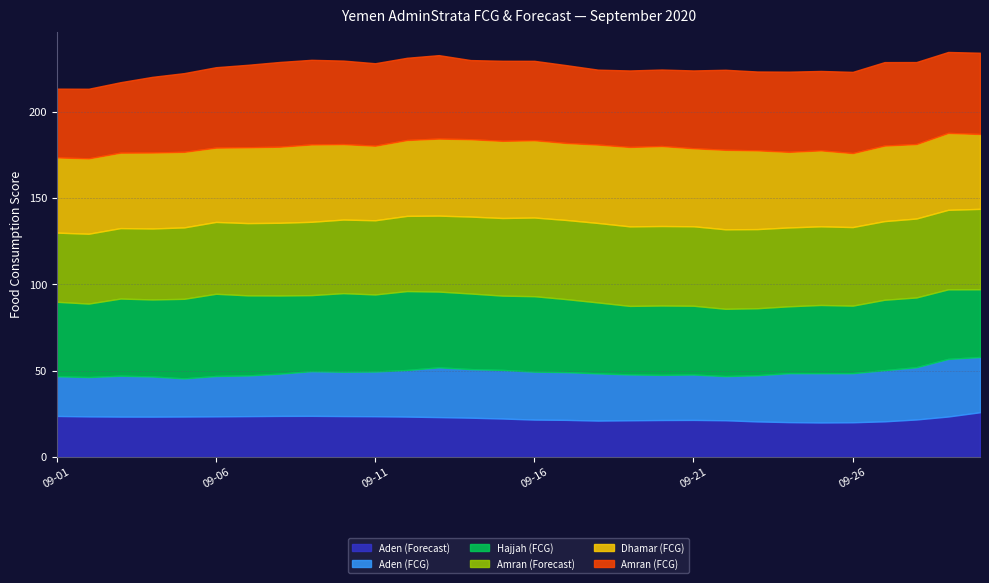

Is it true that Amran (FCG) equals 46.0 at 2020-09-16?

True